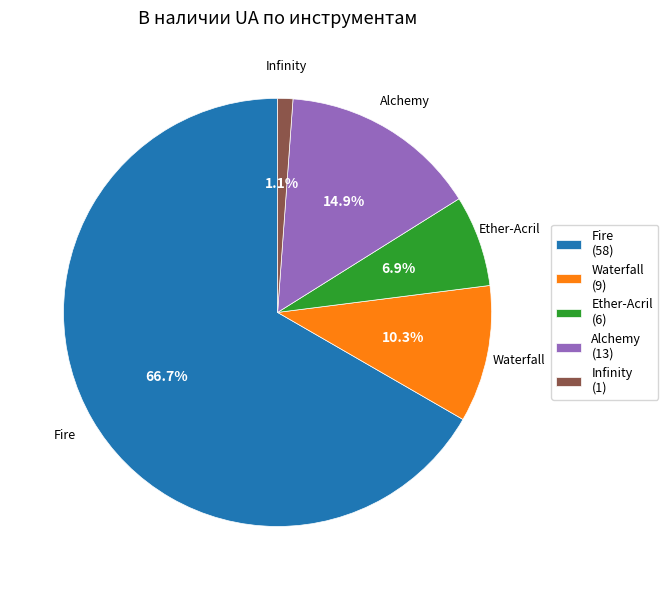

Between Infinity (1) and Waterfall (9), which is larger?

Waterfall (9)